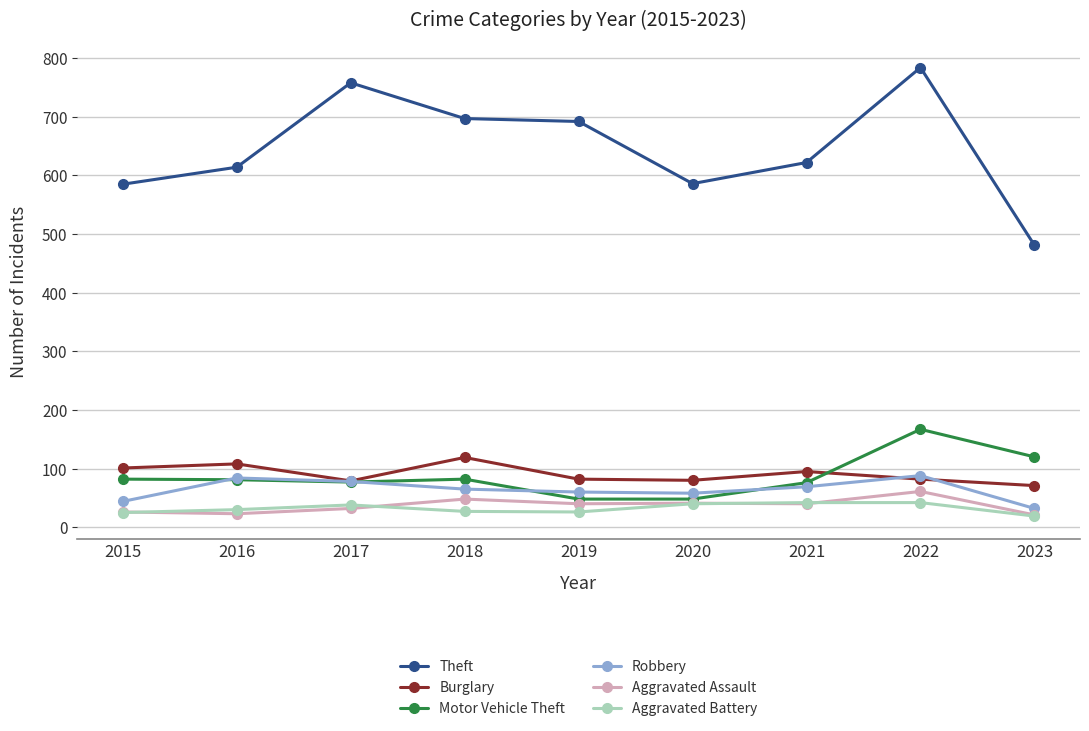

What is the difference between the highest and lowest values at 2016?

591